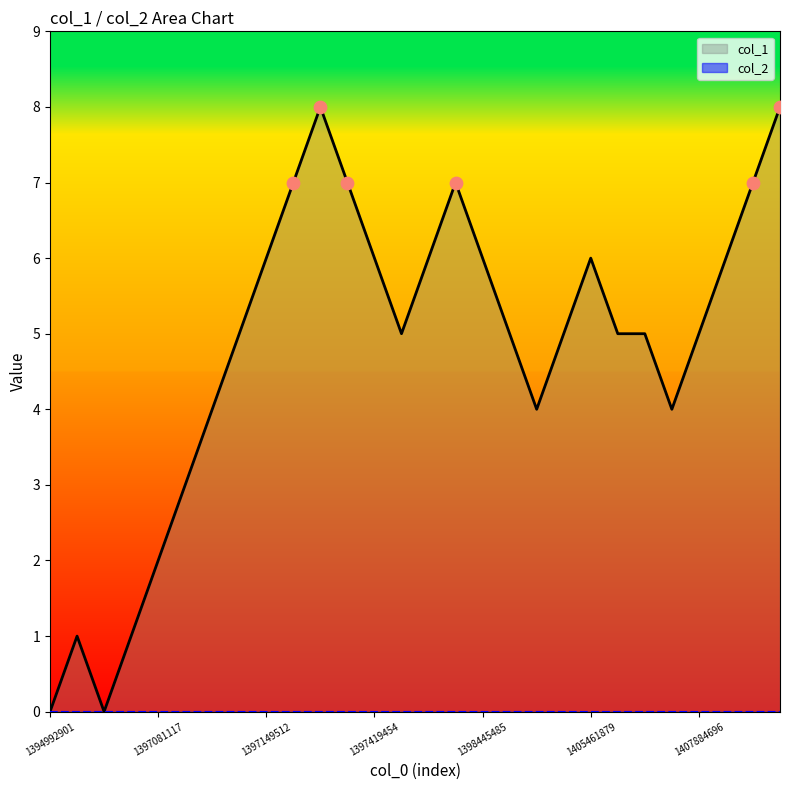

What is the change in value from 1397084711 to 1397189103?

+5